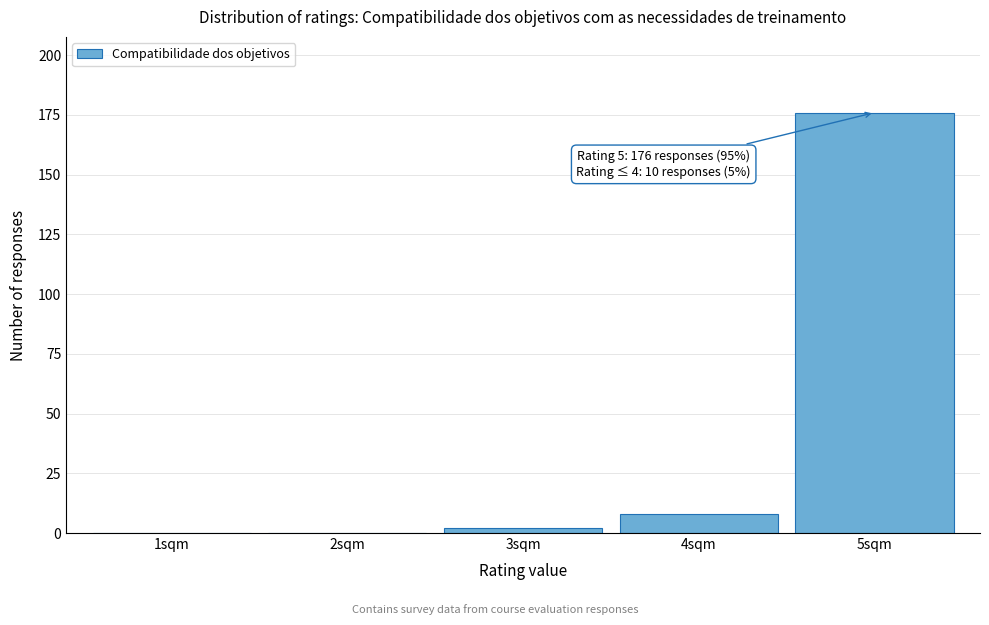

Reading left to right, extract all data points from this chart.

1sqm=0	2sqm=0	3sqm=2	4sqm=8	5sqm=176